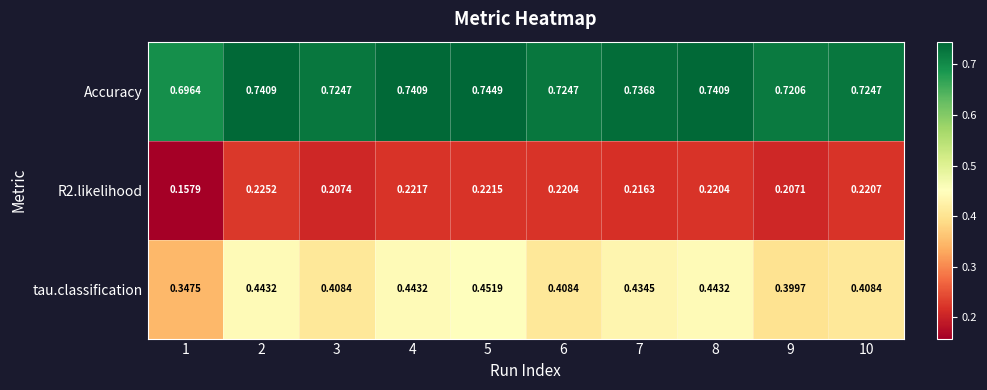

Is the value of R2.likelihood at 9 greater than the value of tau.classification at 2?

No